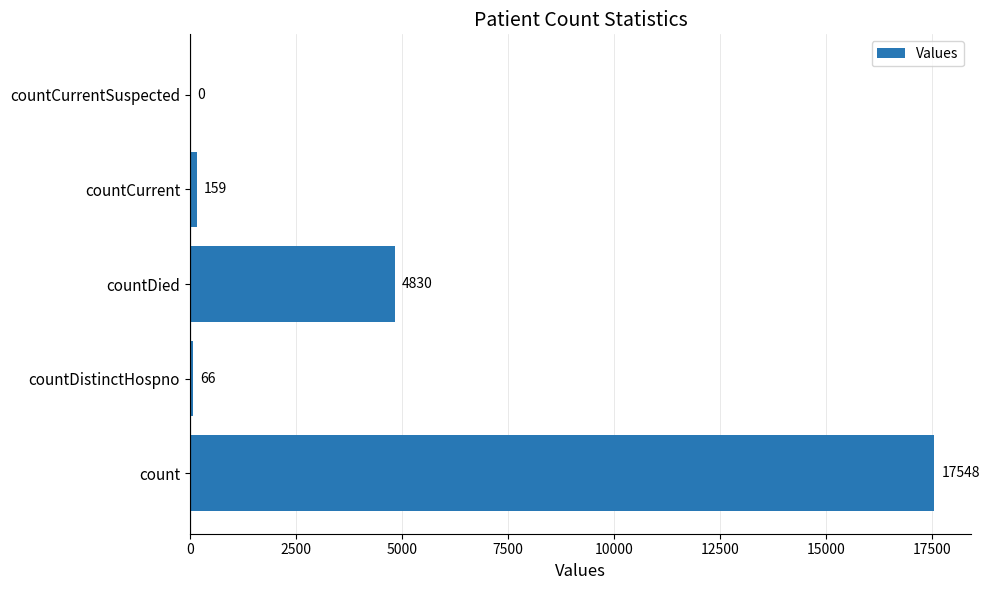

What is the change in value from count to countCurrent?

-17389